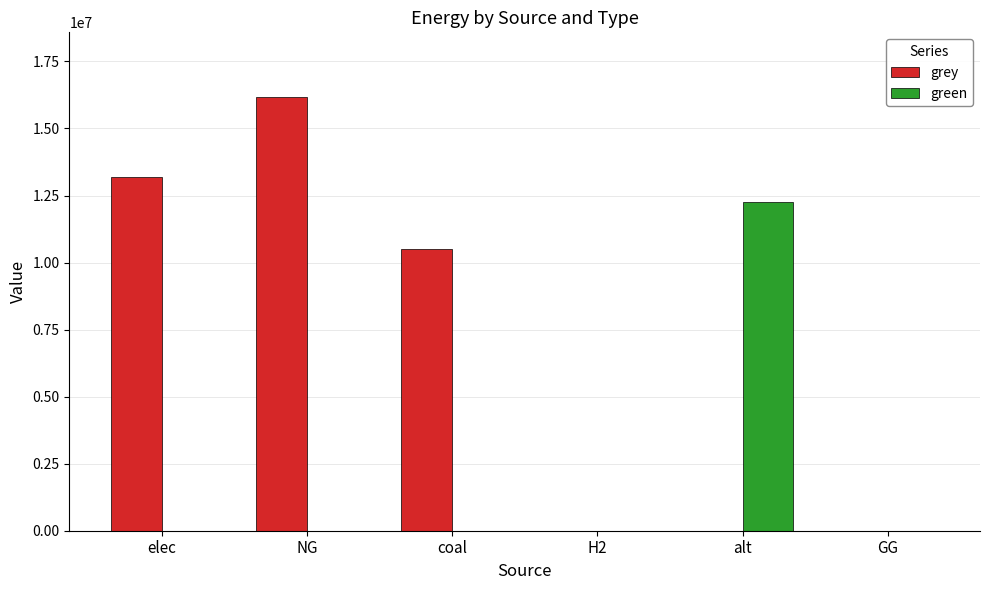

True or false: grey has a value of 8002015.5 at H2.

False